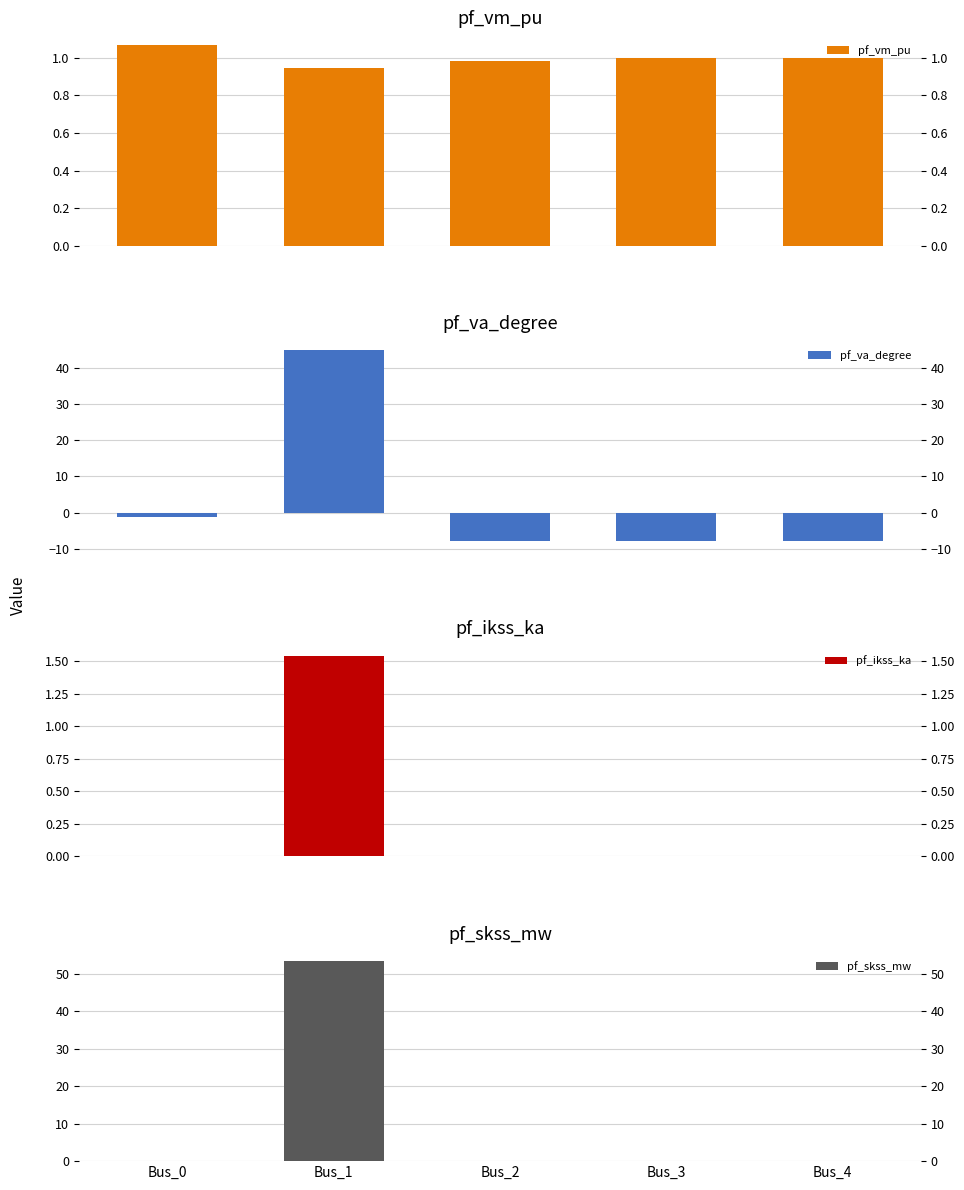

How many series are shown in this chart?

4